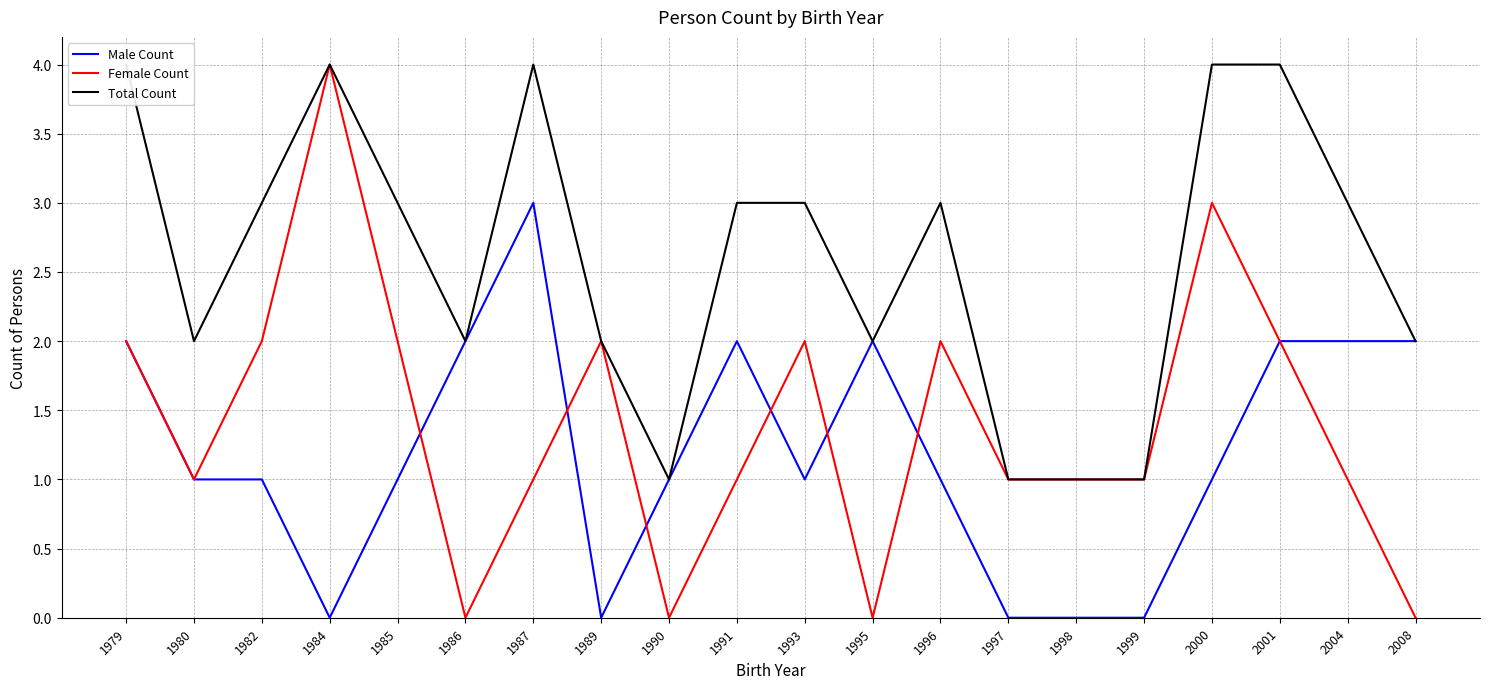

Is this an area chart (filled region under the line)?

No